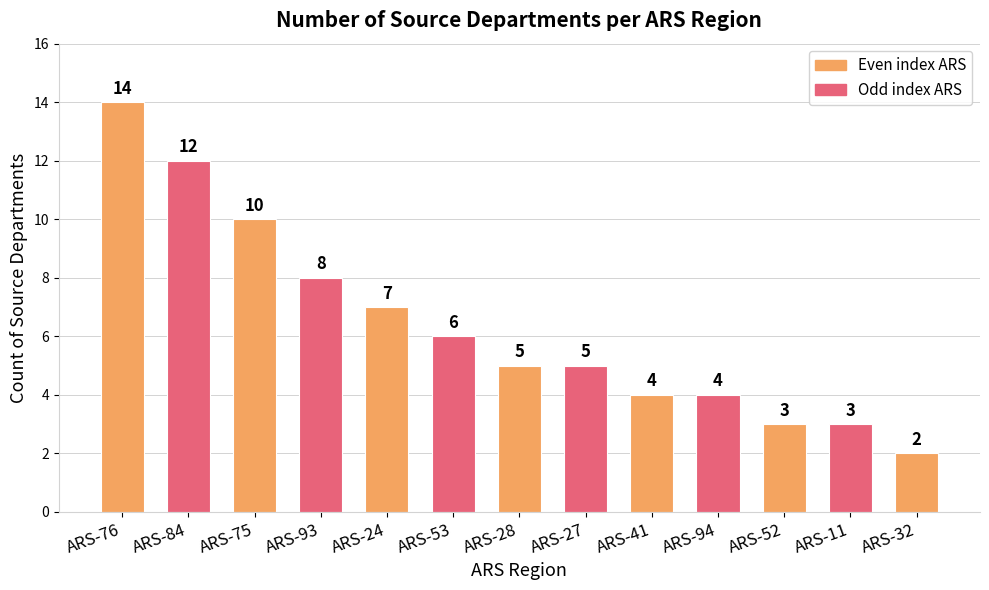

How many bars are there in total?

13